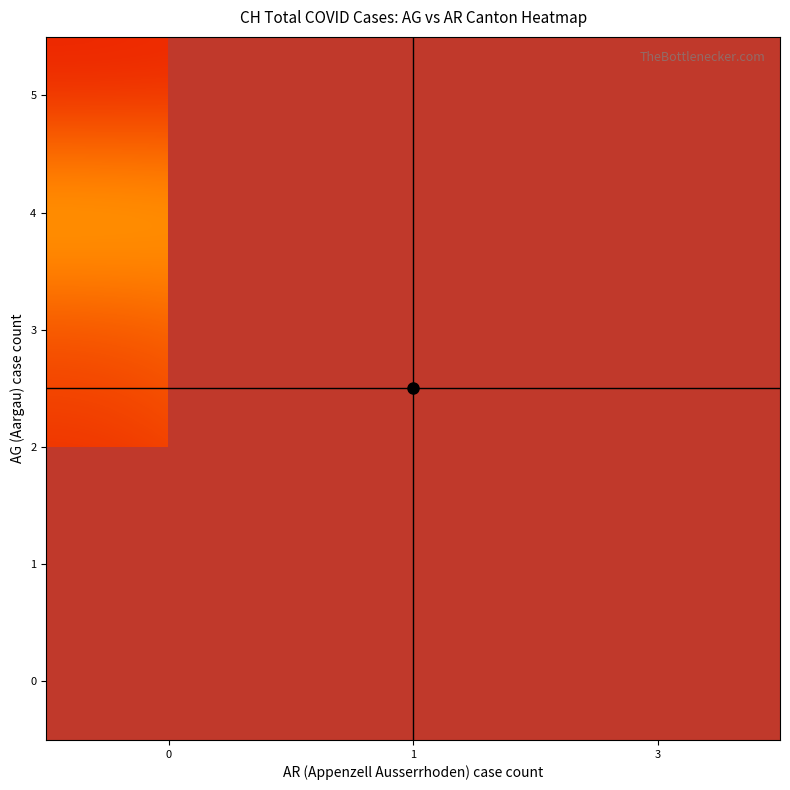

List the series in order of their peak value, highest first.

4, 3, 2, 5, 1, 0